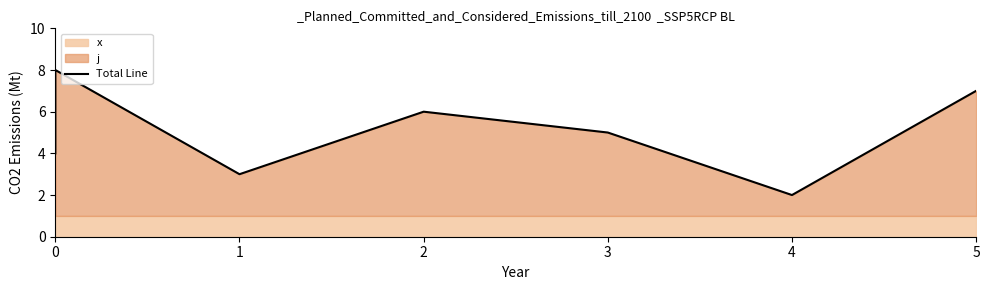

Is it true that the value at 4 is 3?

False